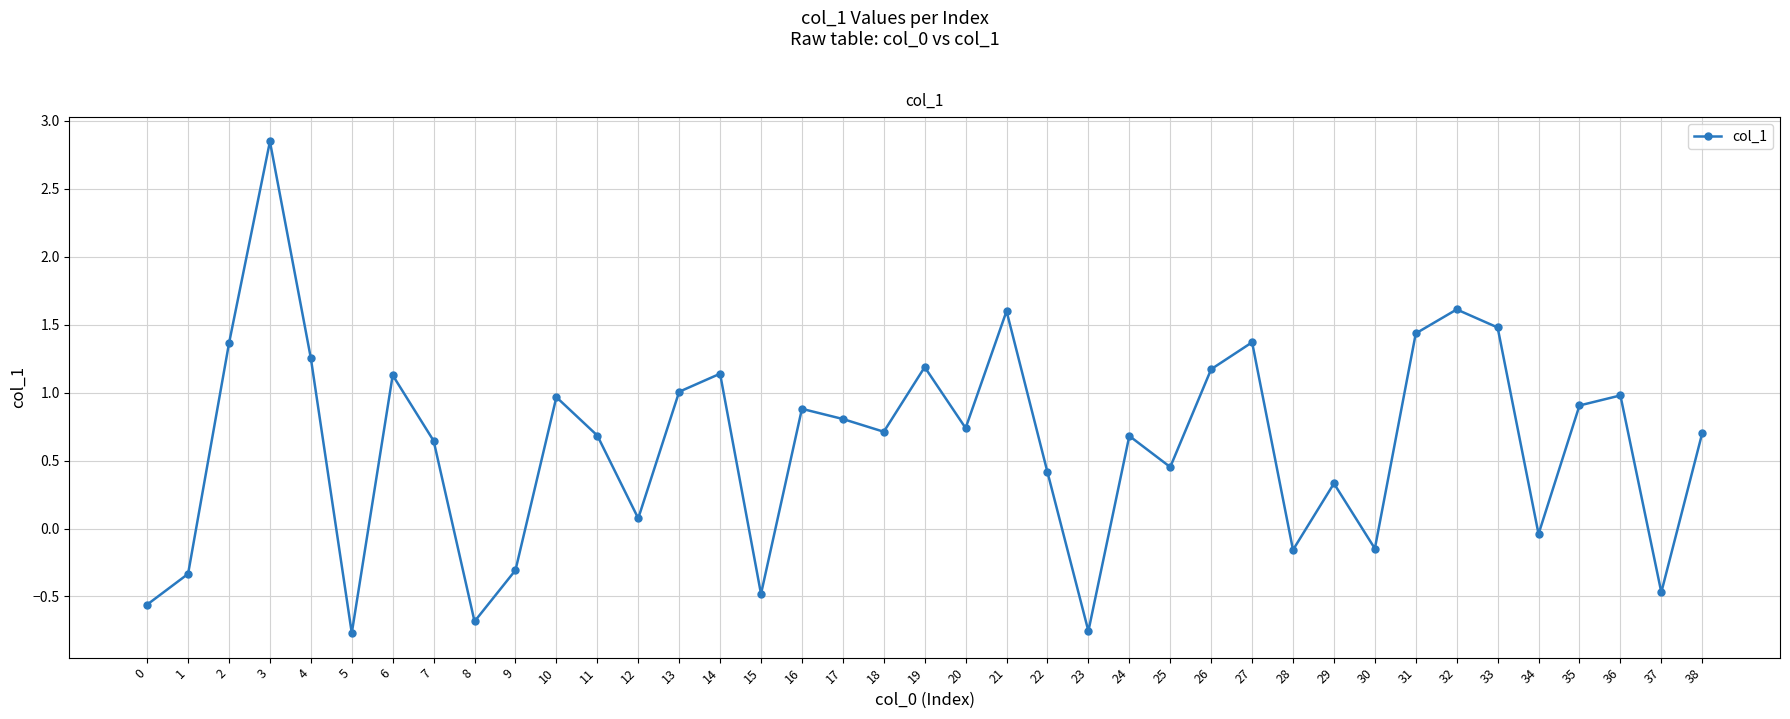

How many interior local valleys (lower than both neighbors) does the data have?

12